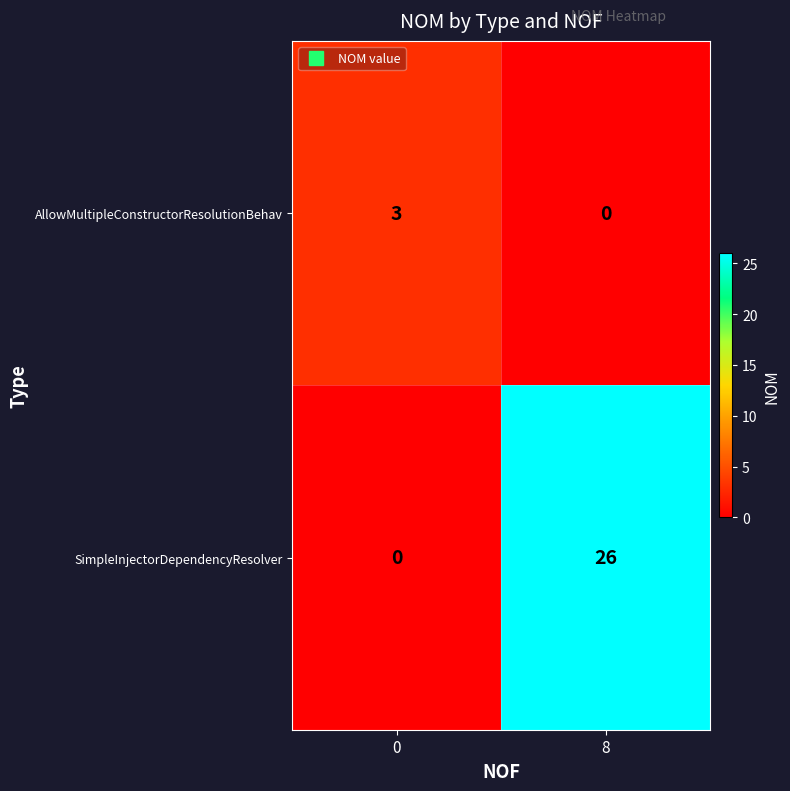

The value of AllowMultipleConstructorResolutionBehav at 0 is 5. True or false?

False